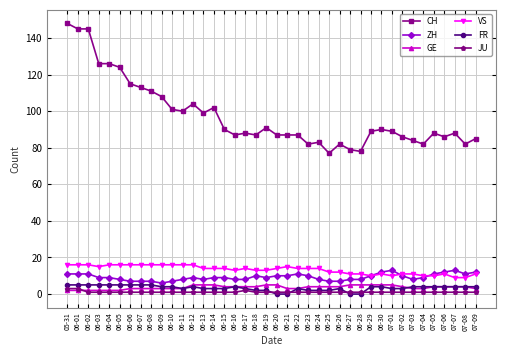

Count the number of data series in this chart.

6